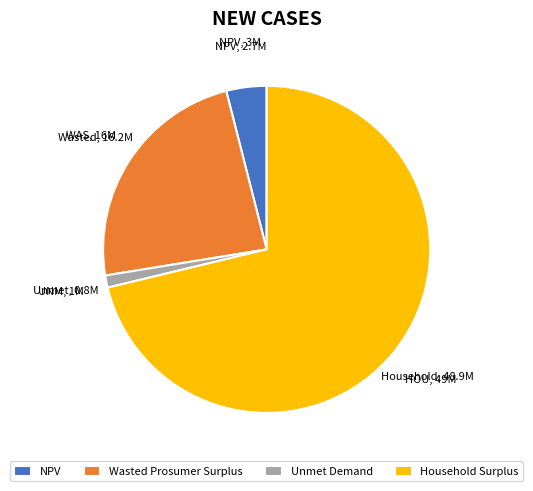

Is it true that Unmet Demand is 15% of the pie?

False